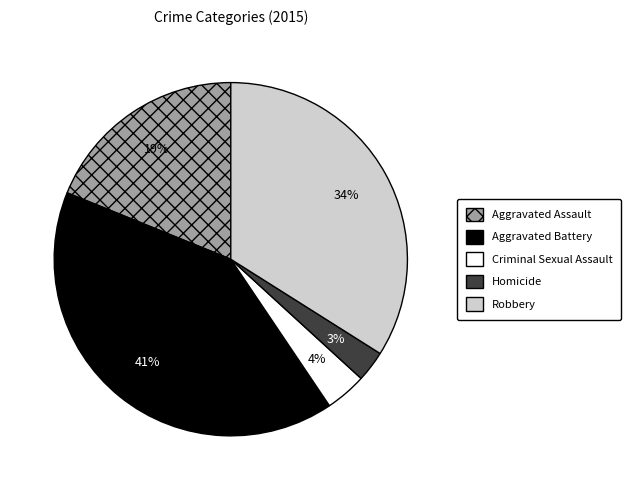

To the nearest percent, what is the combined percentage of Homicide and Aggravated Assault?

22%